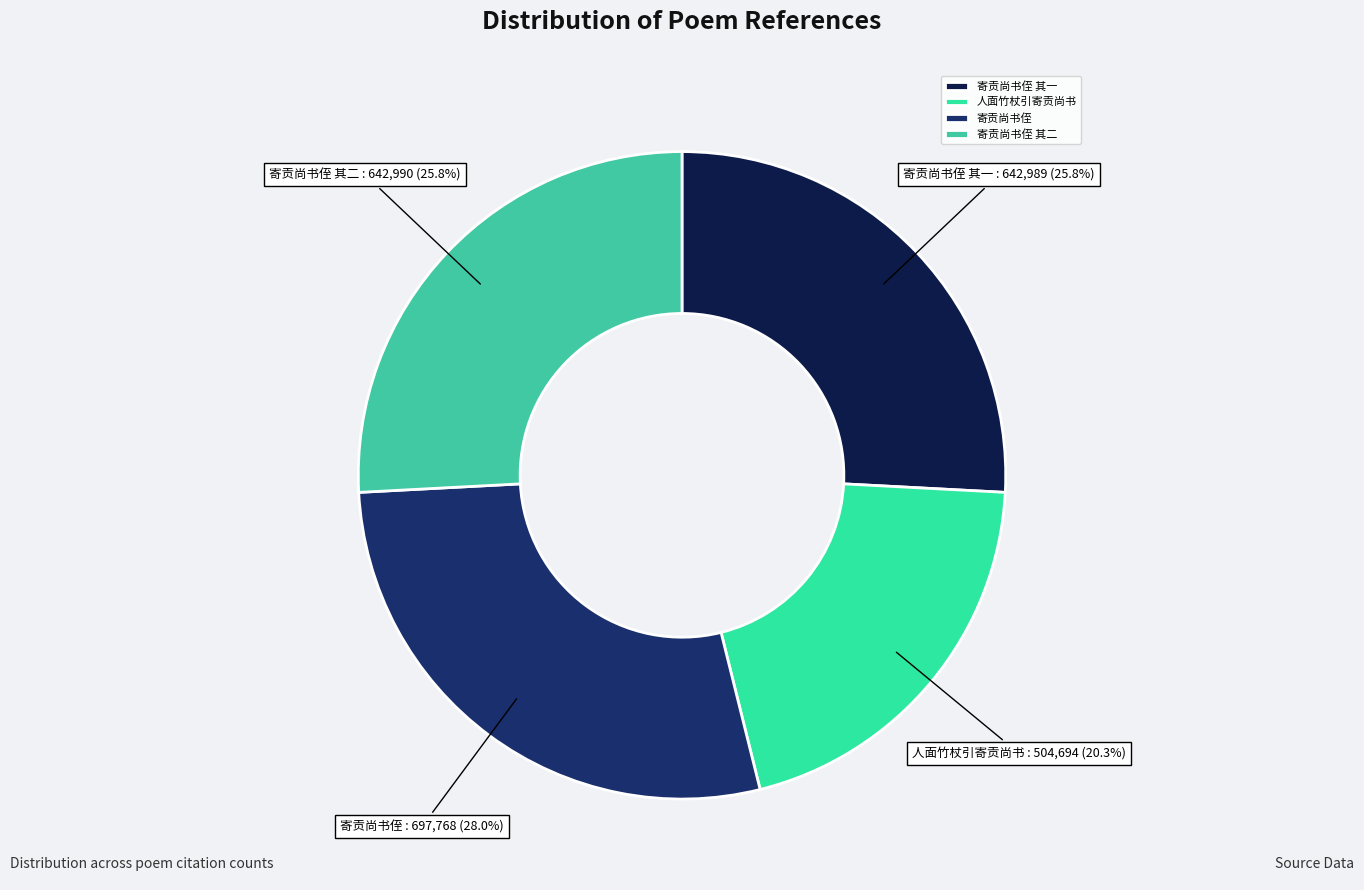

What is the largest slice in the pie chart?

寄贡尚书侄